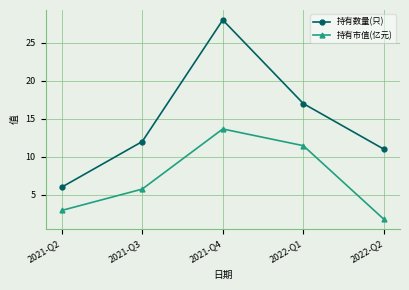

What is the approximate value of 持有市值(亿元) at 2021-Q4?

13.7